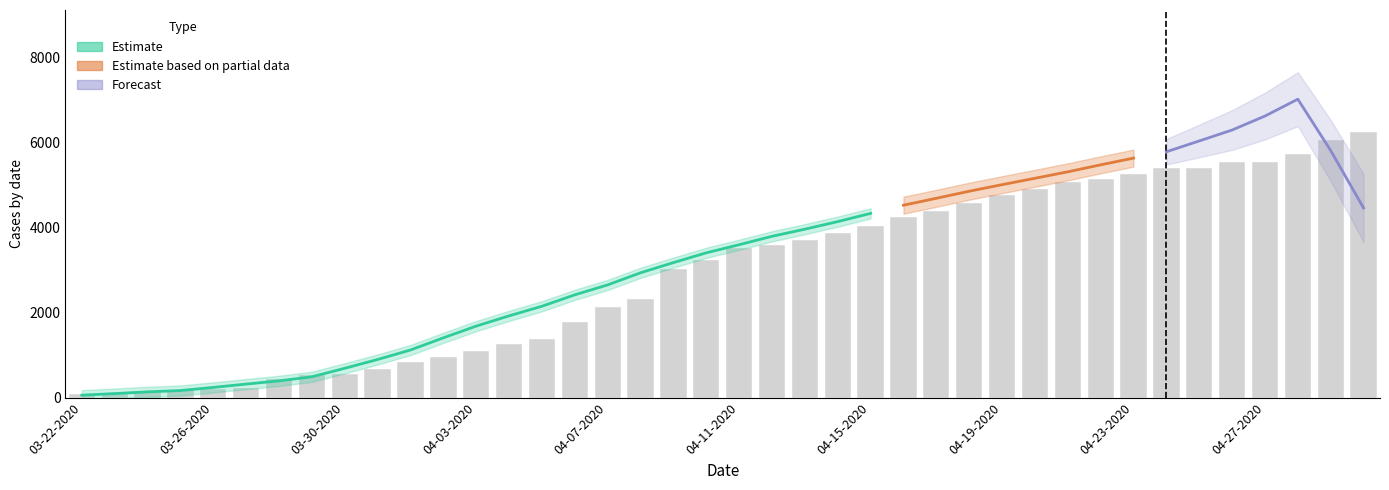

True or false: Deaths has a value of 8 at 04-04-2020.

False